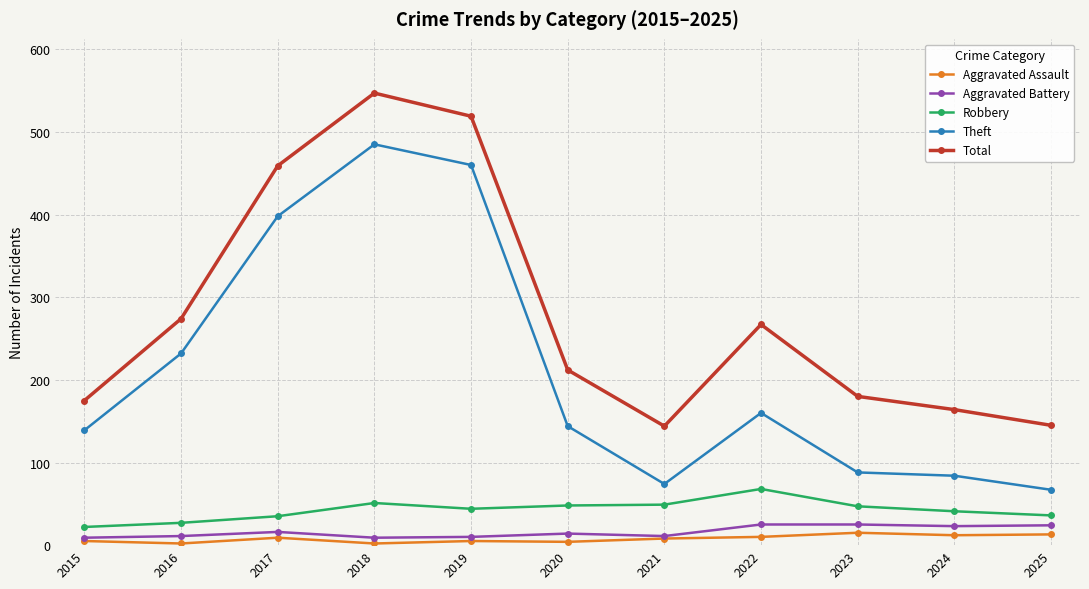

At which category is the sum across all series the highest?

2018